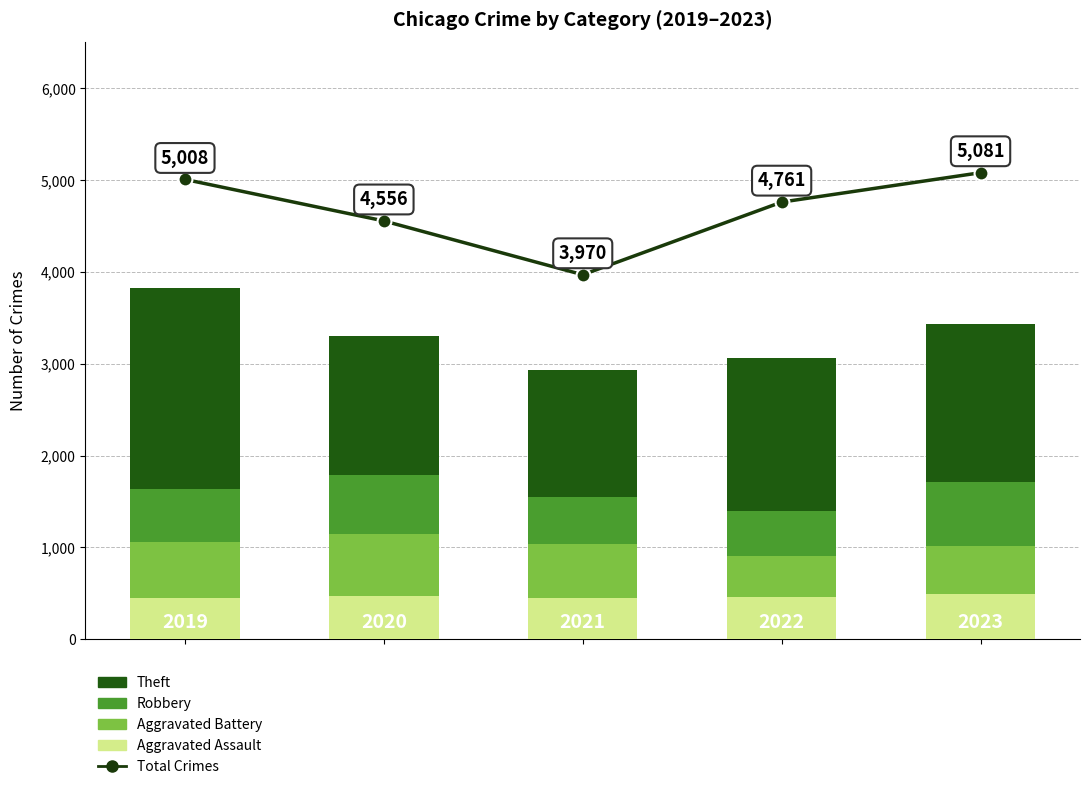

At how many categories does at least one series exceed 3394?

5